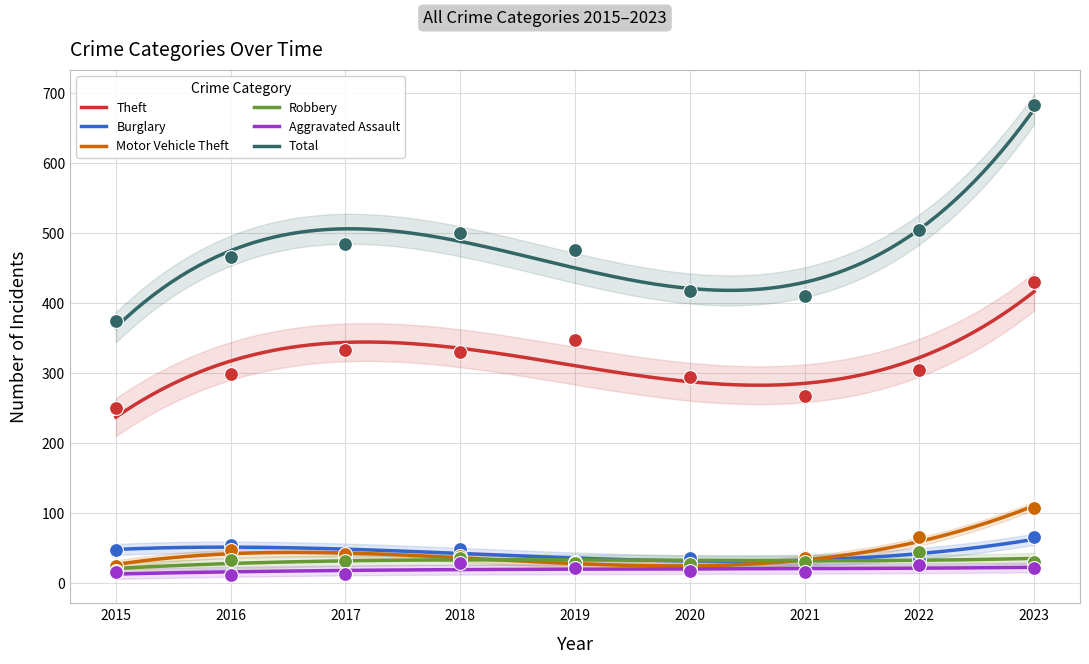

At which category is the sum across all series the highest?

2023